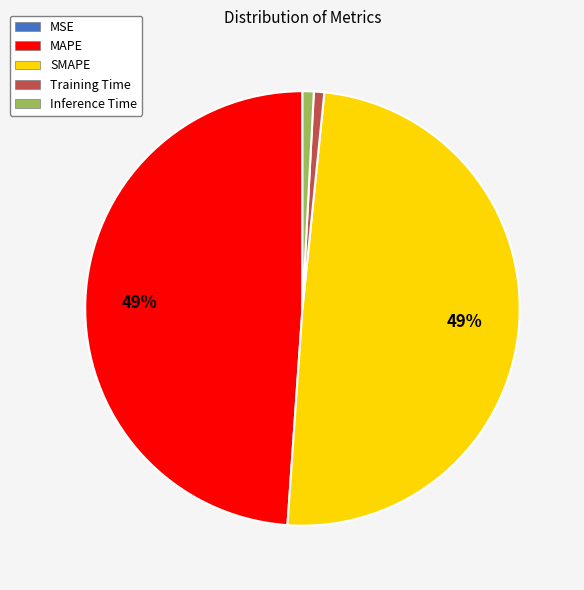

To the nearest percent, what percentage of the pie is Training Time?

1%